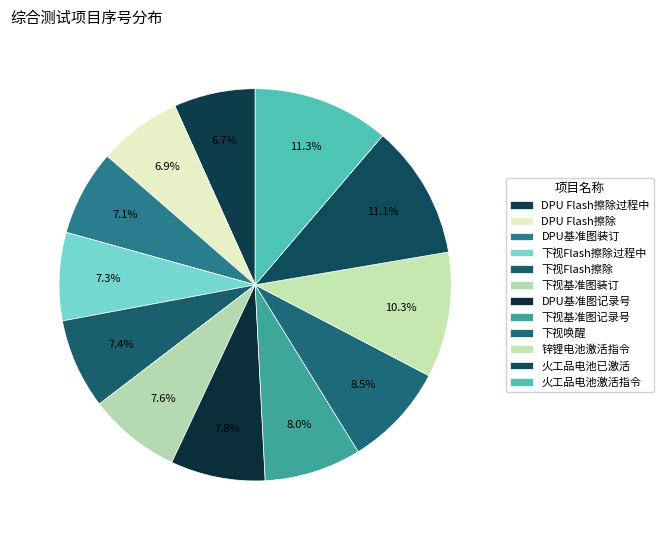

How much of the chart is everything except DPU Flash擦除过程中?

93.3%